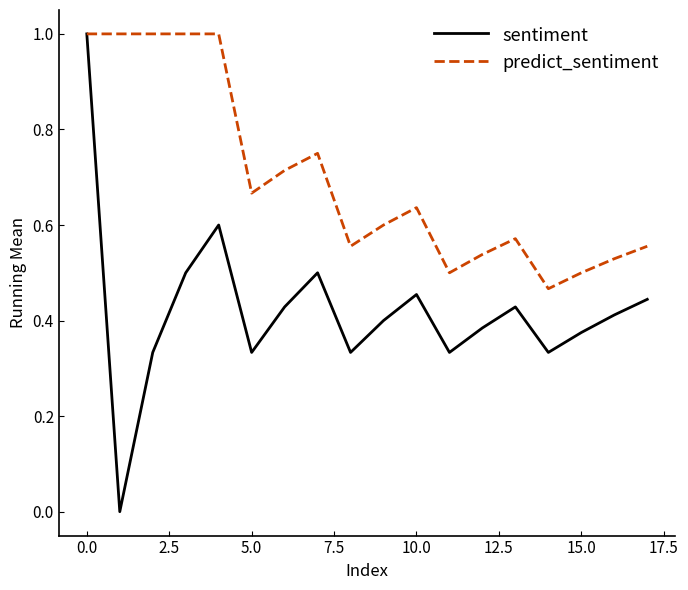

List the series in order of their overall mean, highest first.

predict_sentiment, sentiment